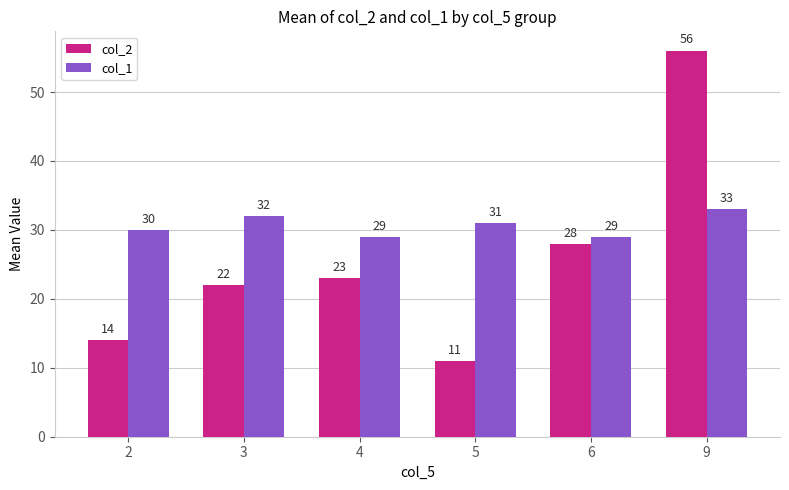

At which category does the chart reach its peak across all series?

9